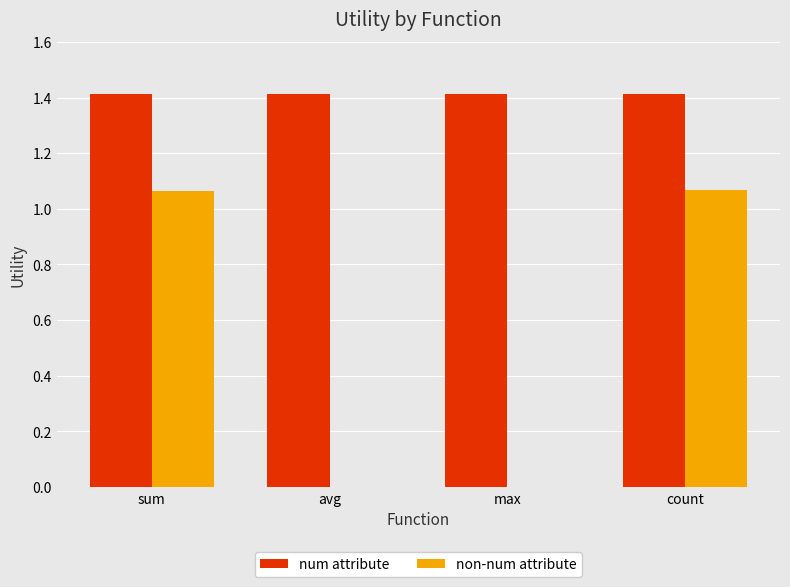

The value of non-num attribute at max is -0.4. True or false?

False